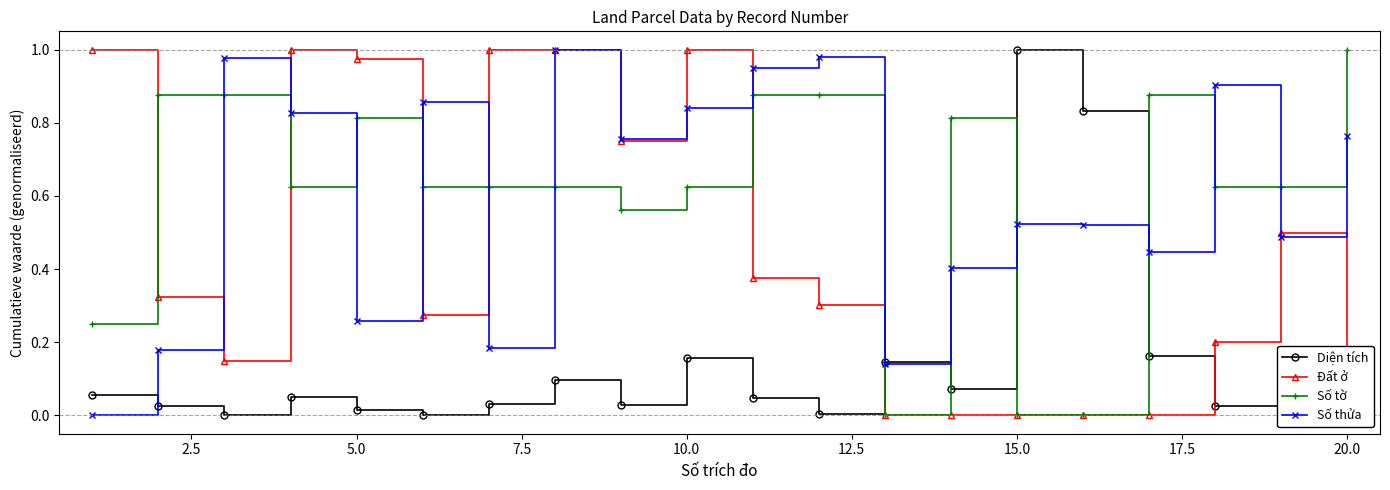

True or false: Số tờ has more than 2 interior local peaks.

True